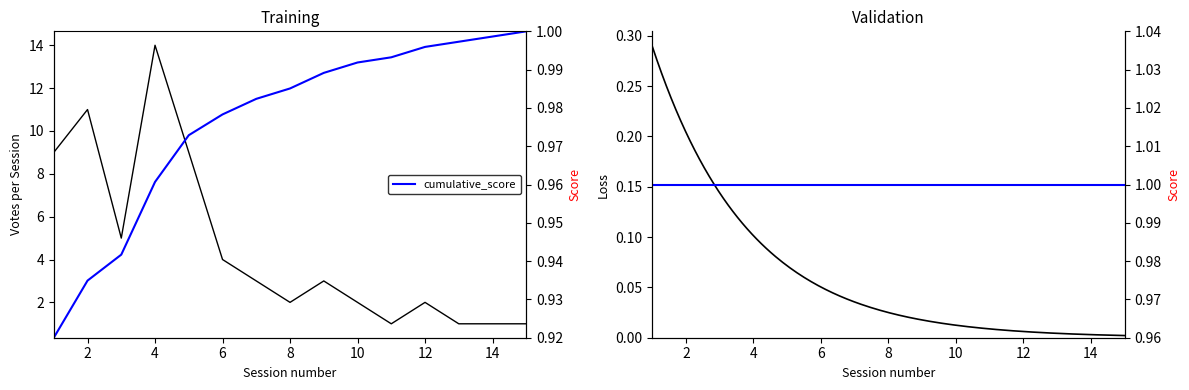

Which category has the highest value in the cumulative_votes series?

15